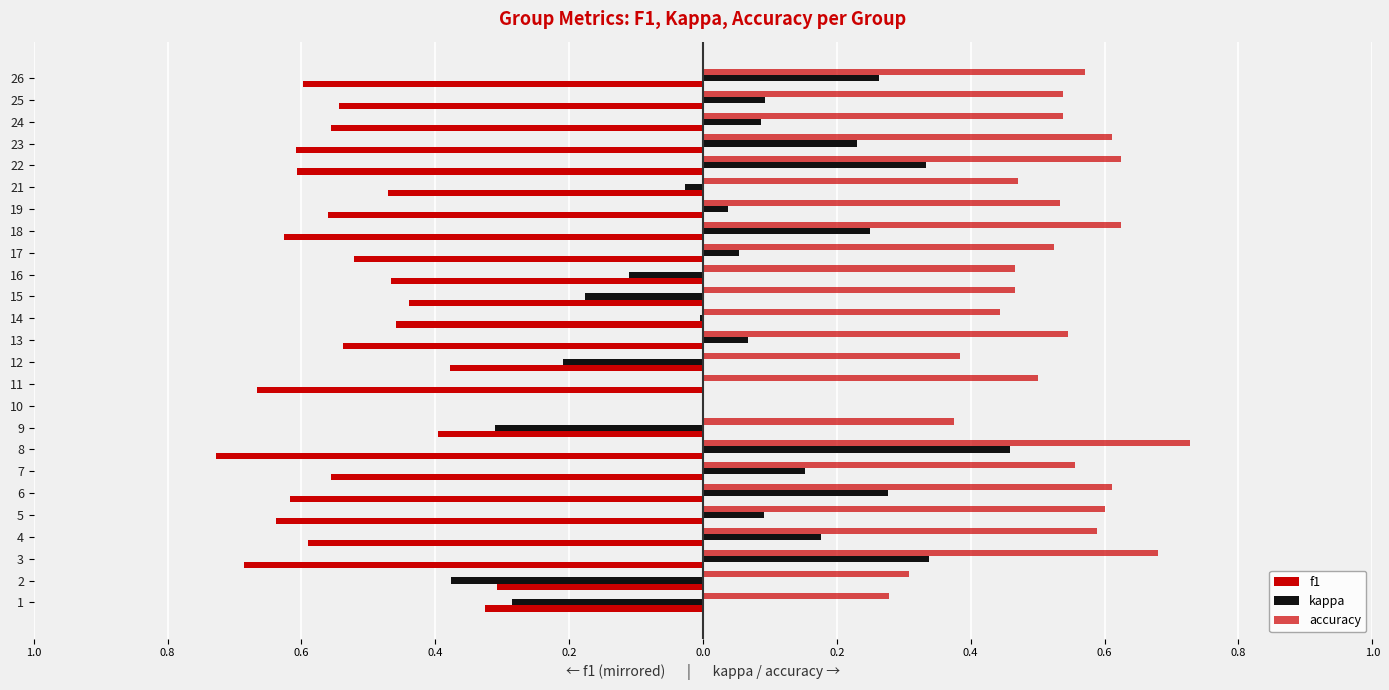

Is it true that kappa equals -0.1 at 14?

False